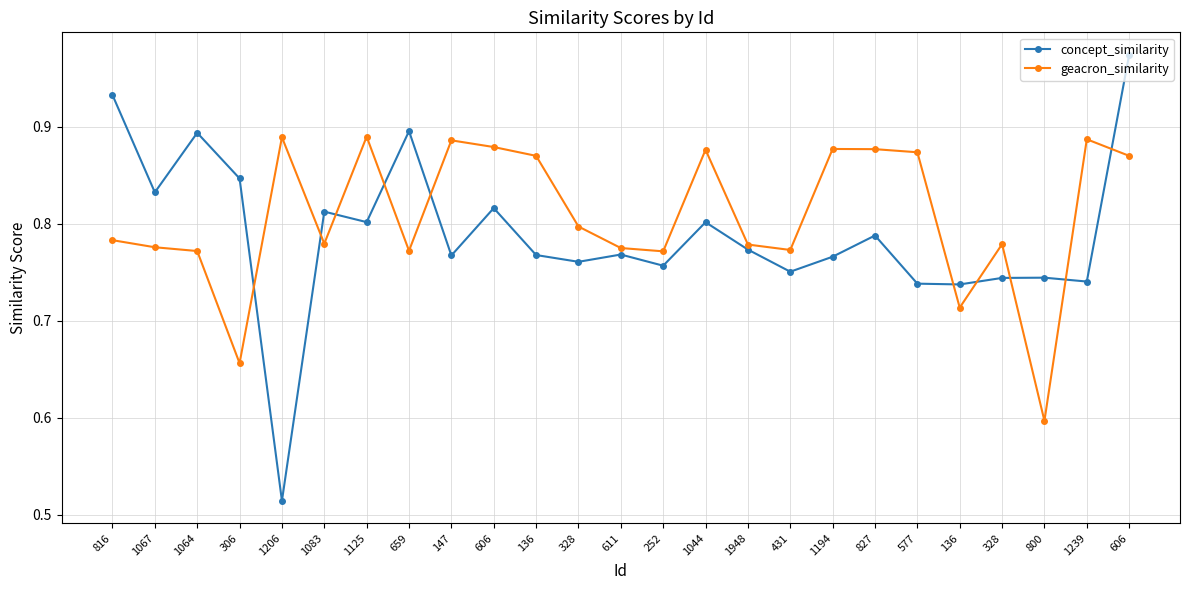

At which category does geacron_similarity reach its first local peak?

1206